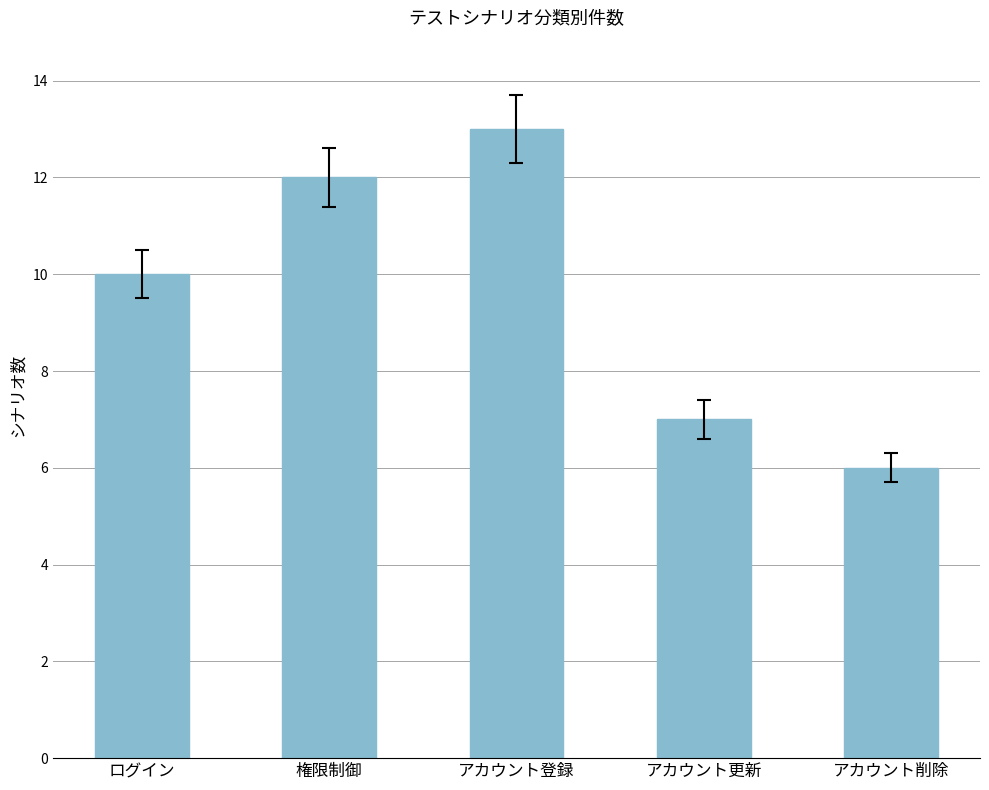

Is it true that the value at 権限制御 is 3?

False